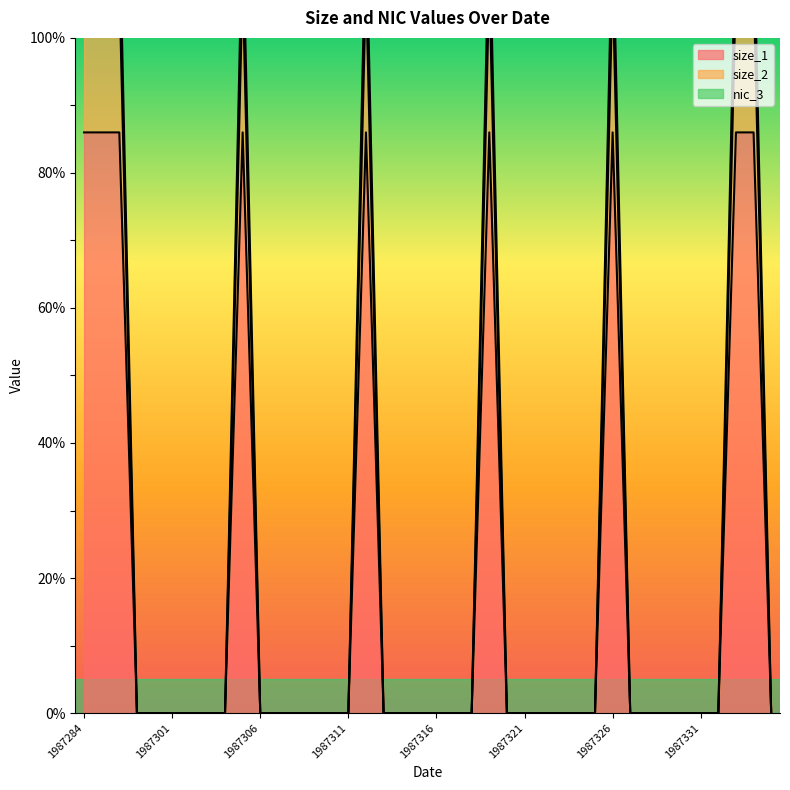

At which label is size_2 closest to 54?

1987284